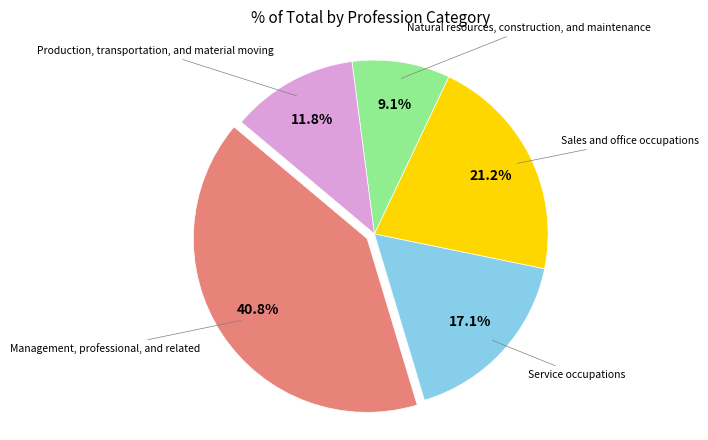

Is there any slice that represents more than half of the pie?

No